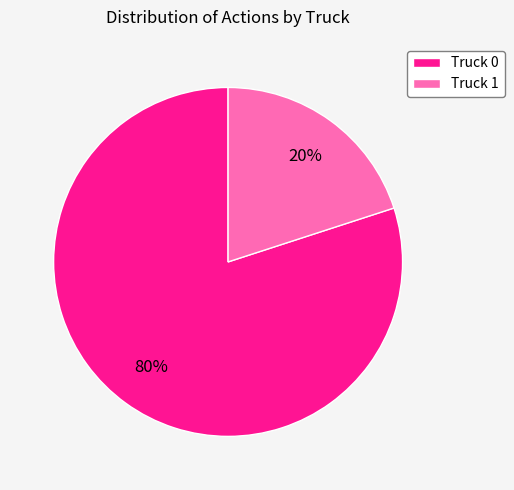

Count the number of slices in the pie.

2